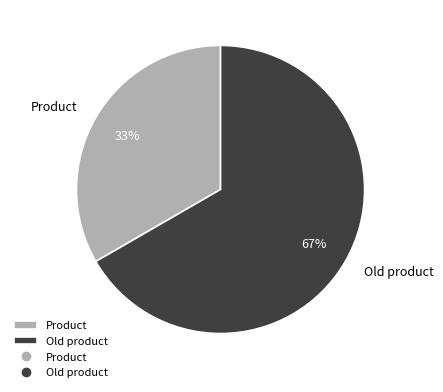

To the nearest percent, what is the average slice percentage?

50%